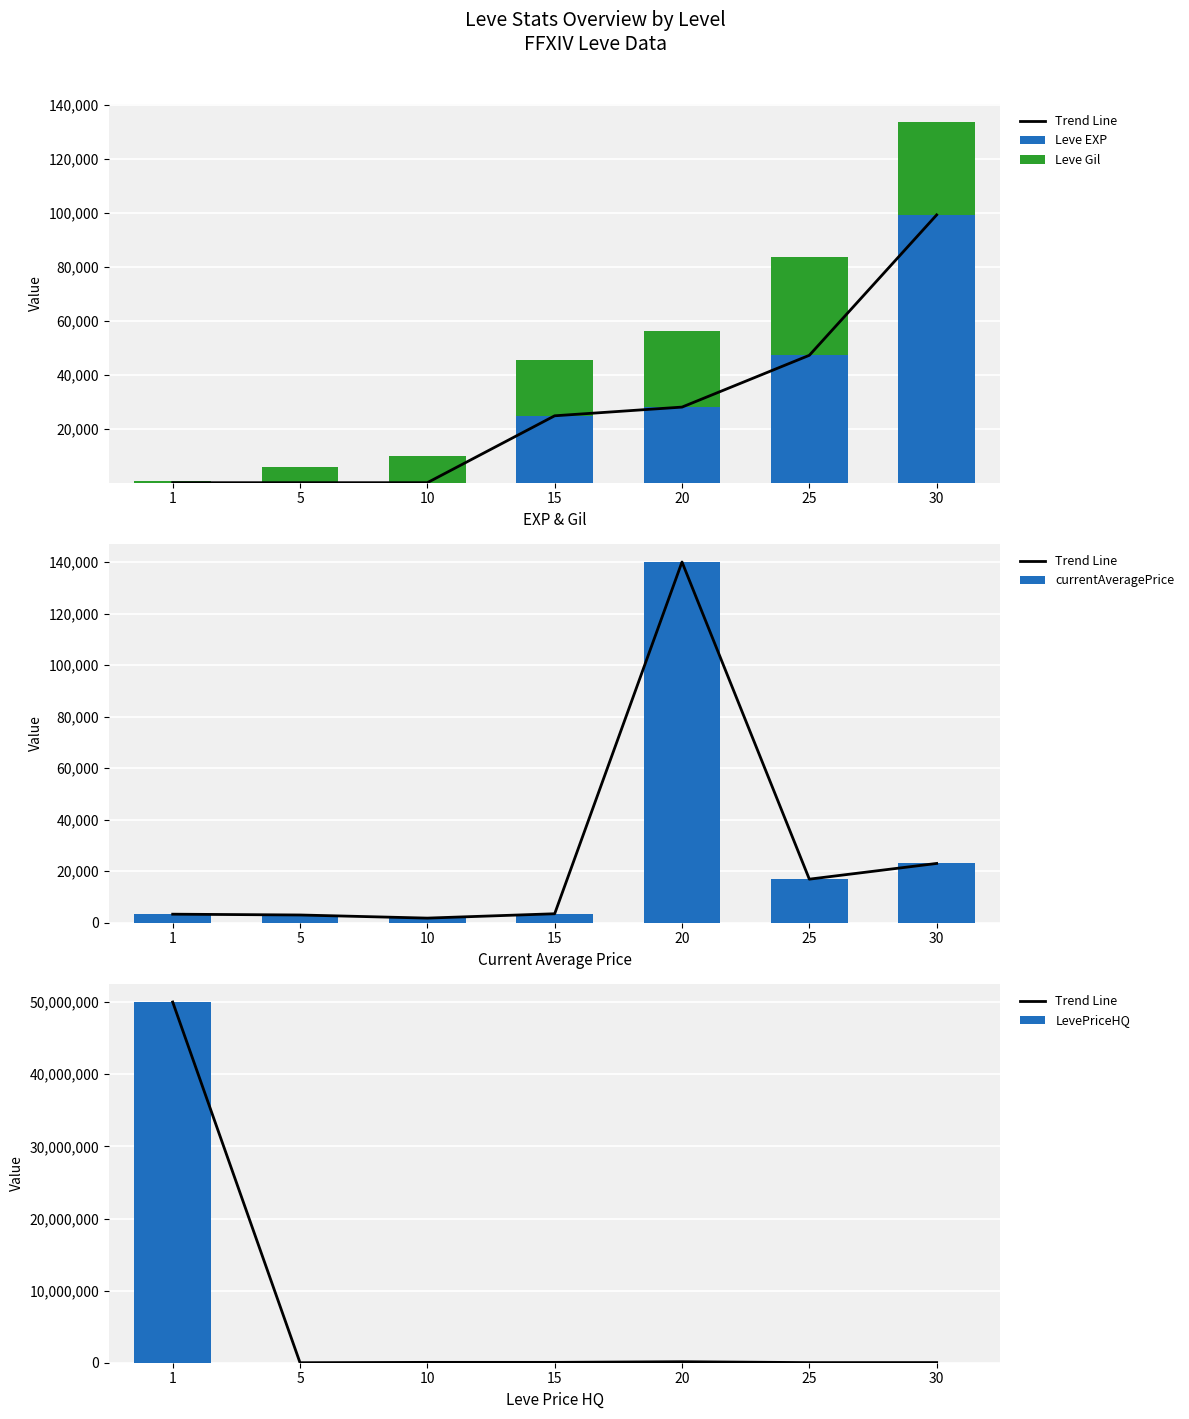

What is the sum of all Leve Gil values?

136030